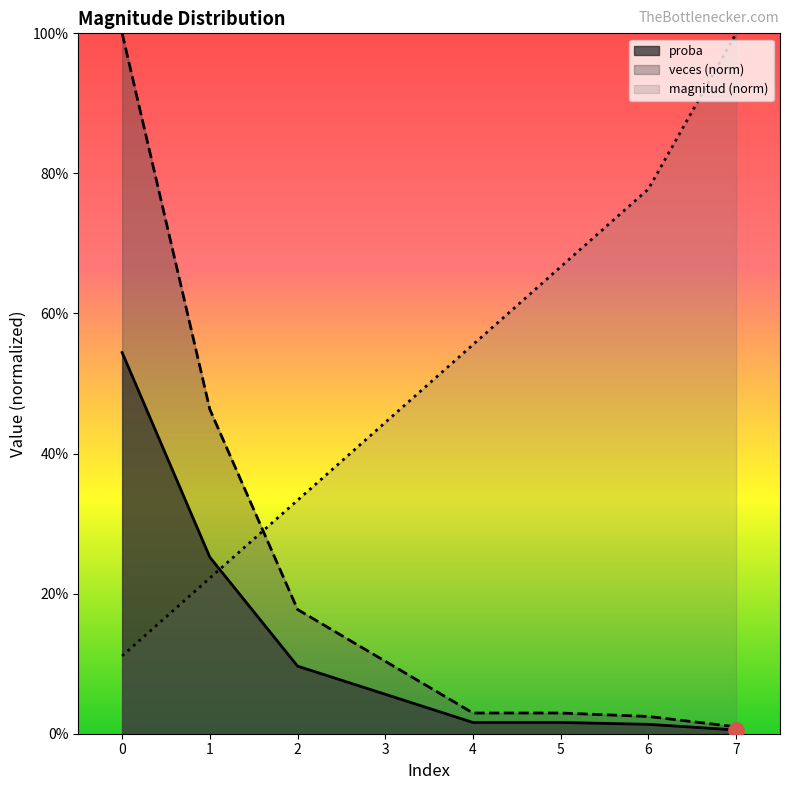

Which series has the largest total across all categories?

magnitud (norm)